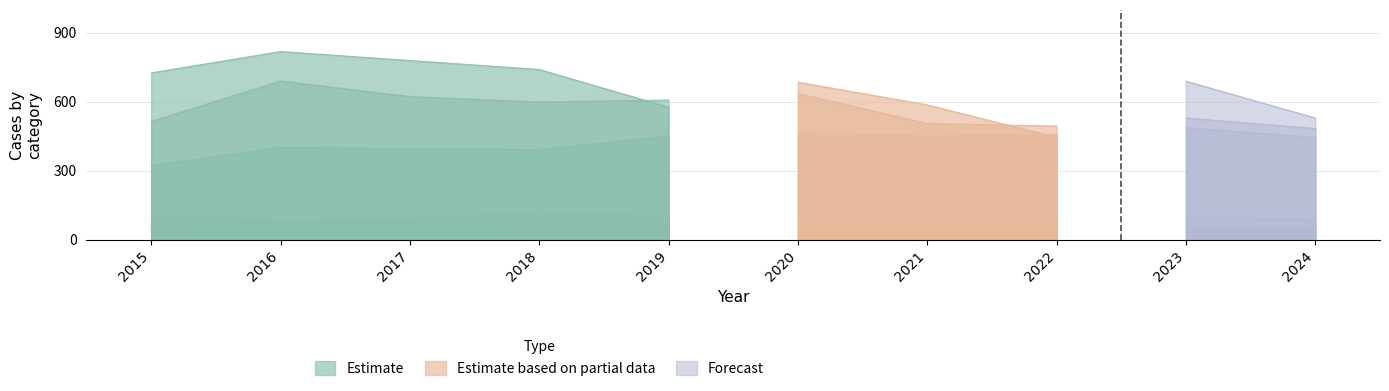

True or false: Criminal Sexual Assault has a value of 51 at 2015.

False